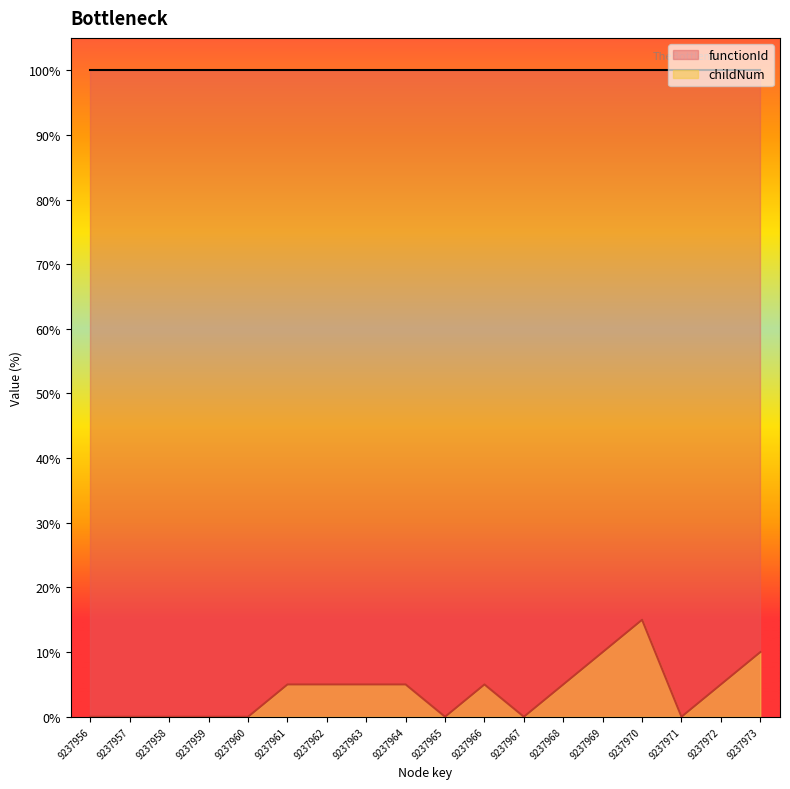

How many lines are shown in the chart?

2